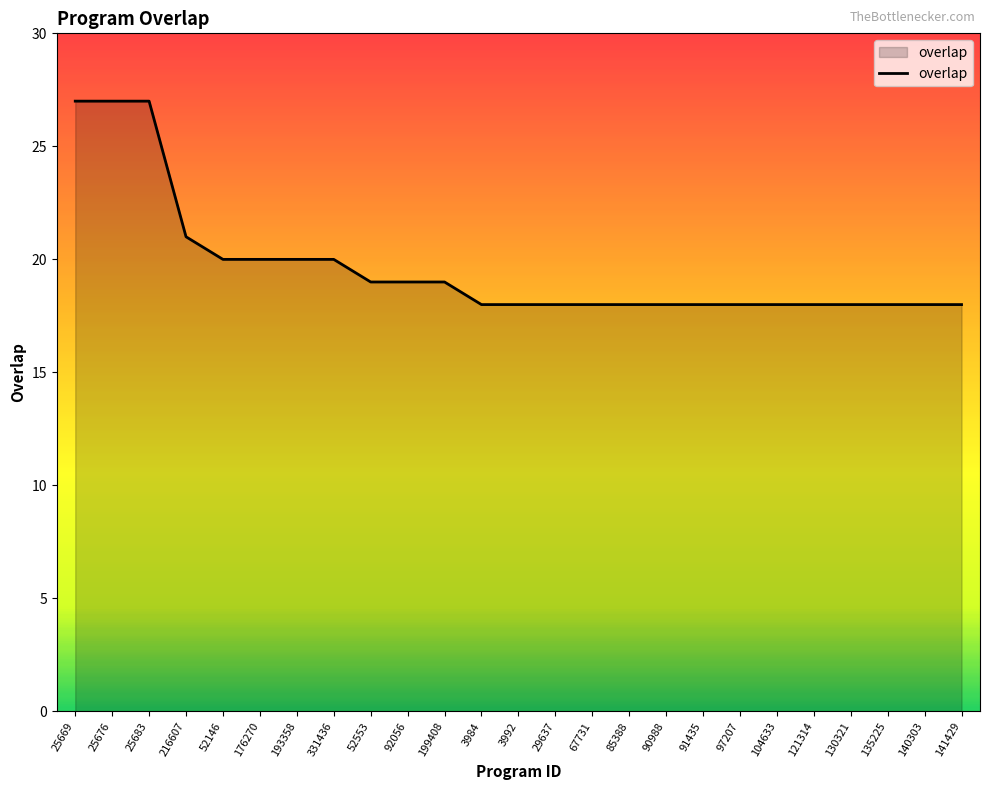

Reading left to right, list all the values displayed in this chart.

27	27	27	21	20	20	20	20	19	19	19	18	18	18	18	18	18	18	18	18	18	18	18	18	18